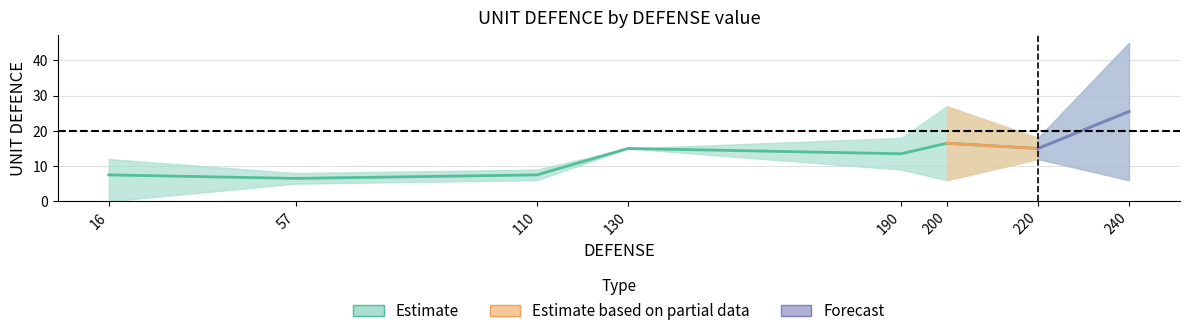

At which label does UNIT DEFENCE mean first exceed 15?

200